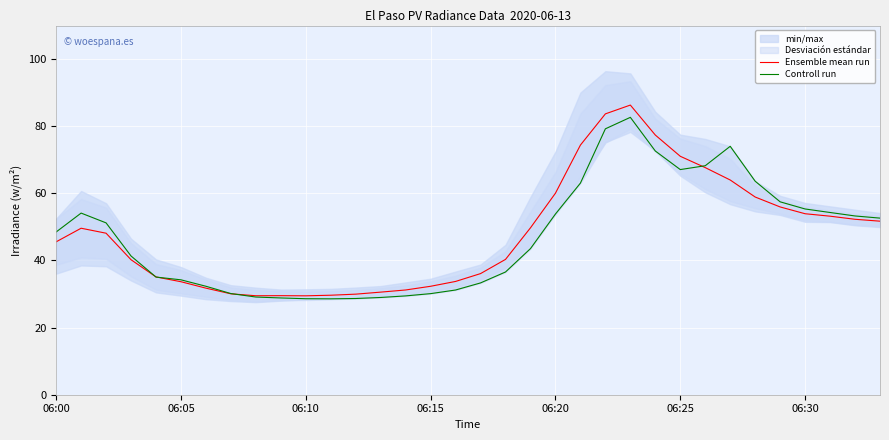

At which category is the sum across all series the highest?

23